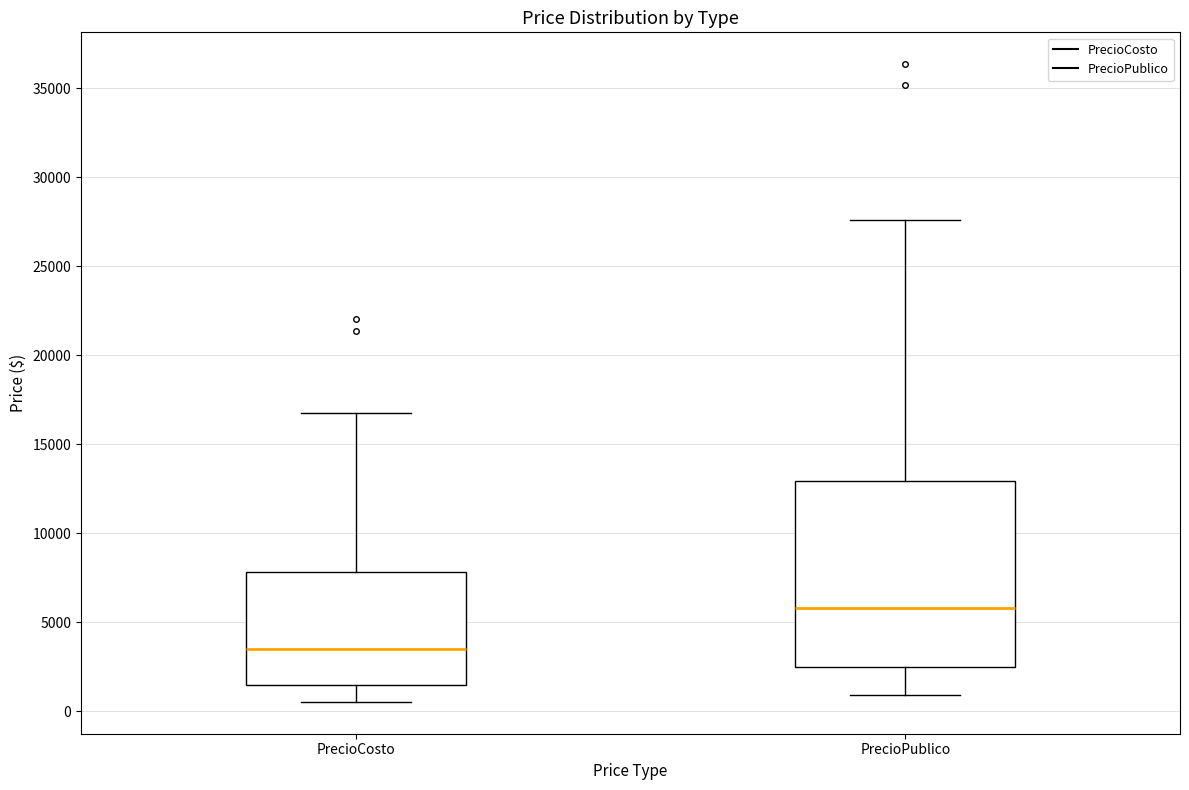

Where does the median line of the box for PrecioPublico sit on the y-axis? The values are not printed on the chart, so give them approximately, as read against the axis.

6000